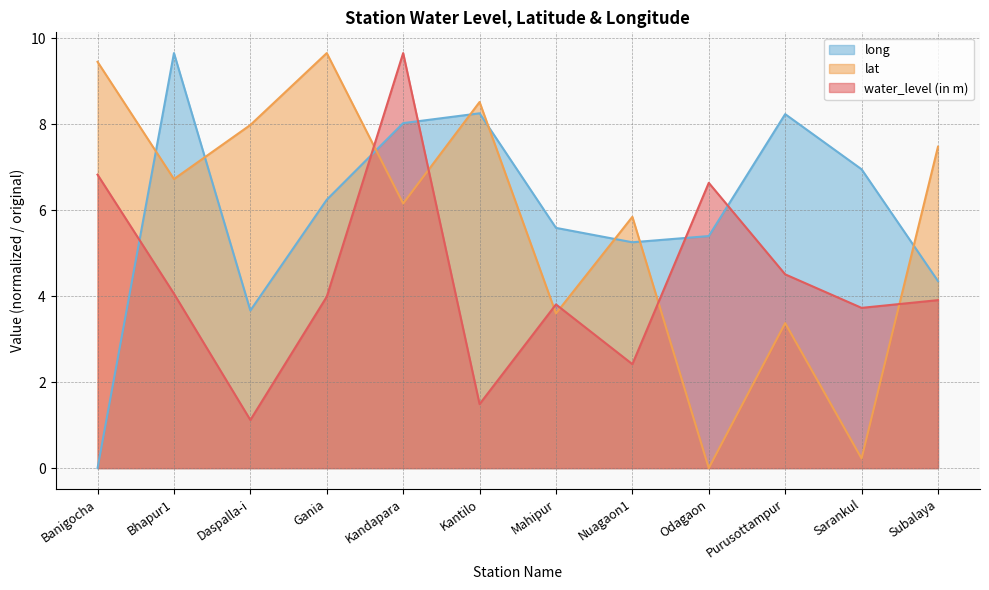

What is the value of the long point at the 6th from the left?

8.3